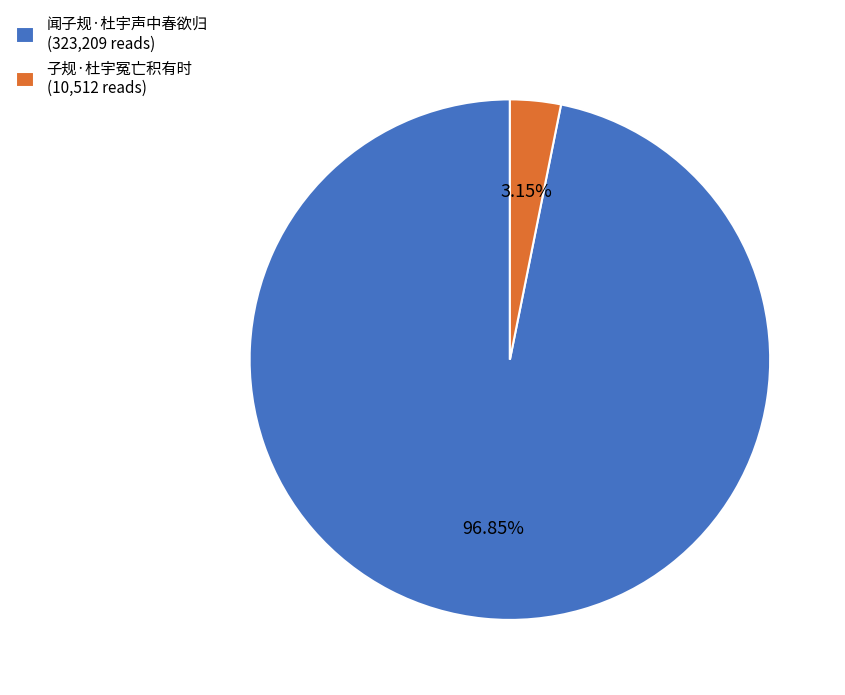

What percentage do 闻子规·杜宇声中春欲归 and 子规·杜宇冤亡积有时 together represent?

100.0%